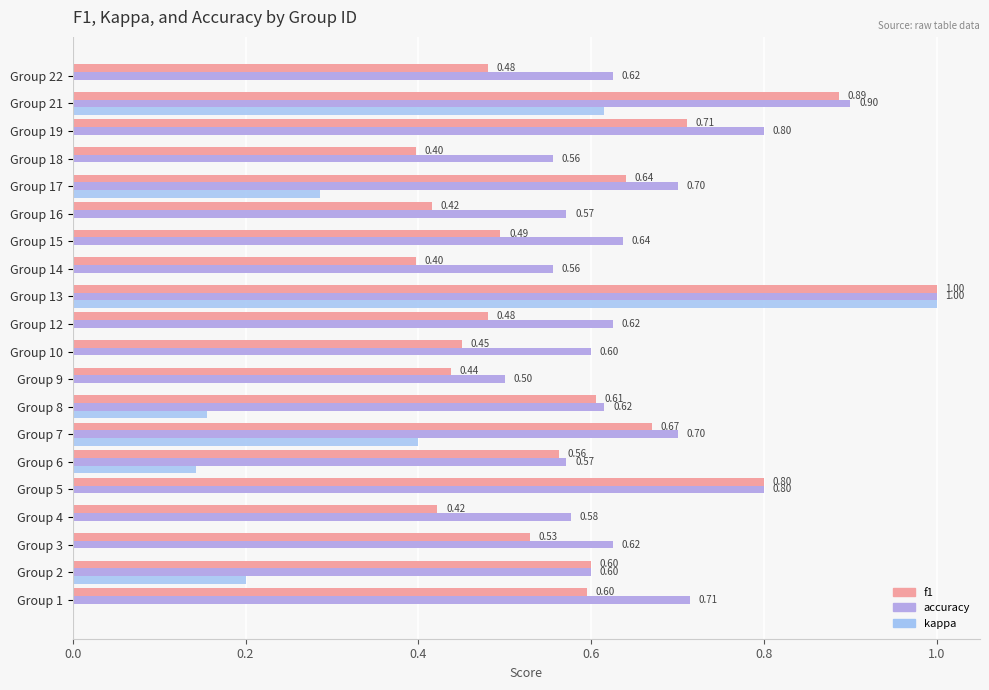

Between Group 2 and Group 15, which series saw the biggest shift?

kappa